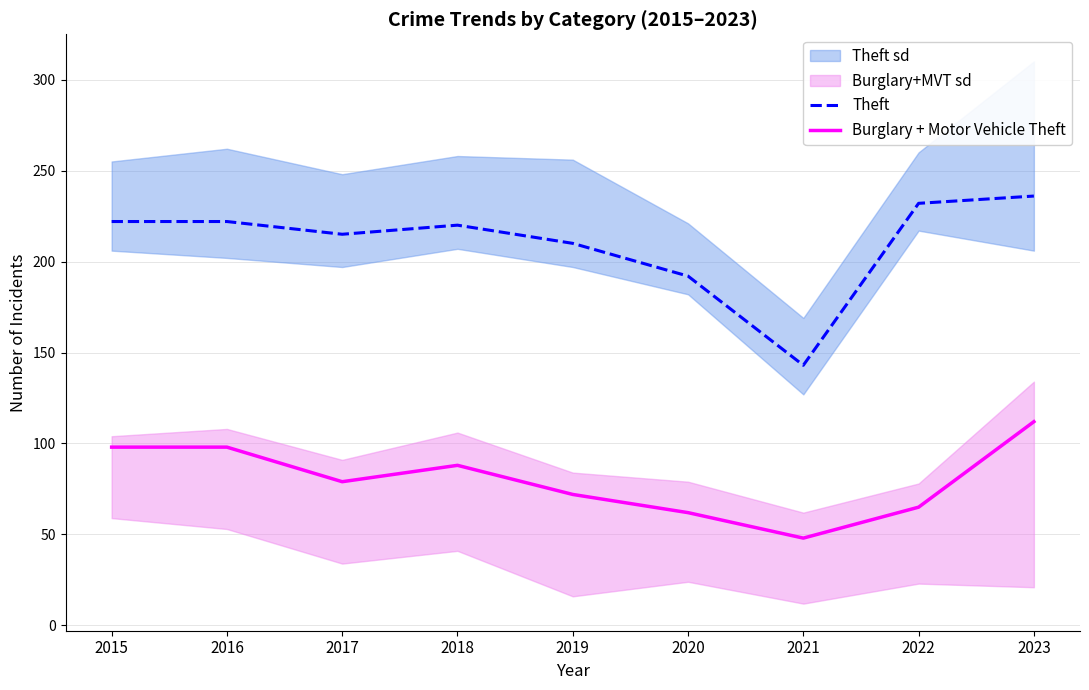

What is the sum of the Theft values at 2017 and 2021?

358